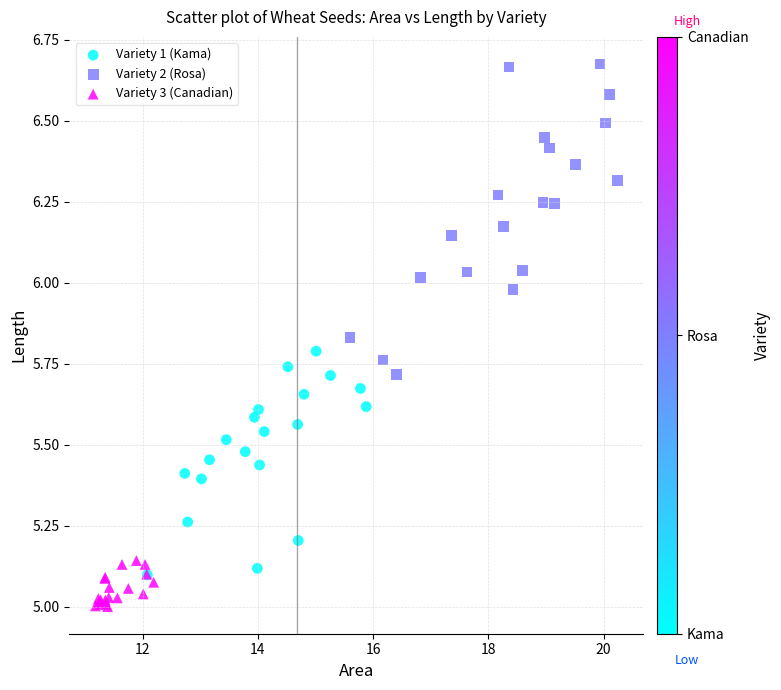

Which series contains the lowest Y value?

Variety 3 (Canadian)